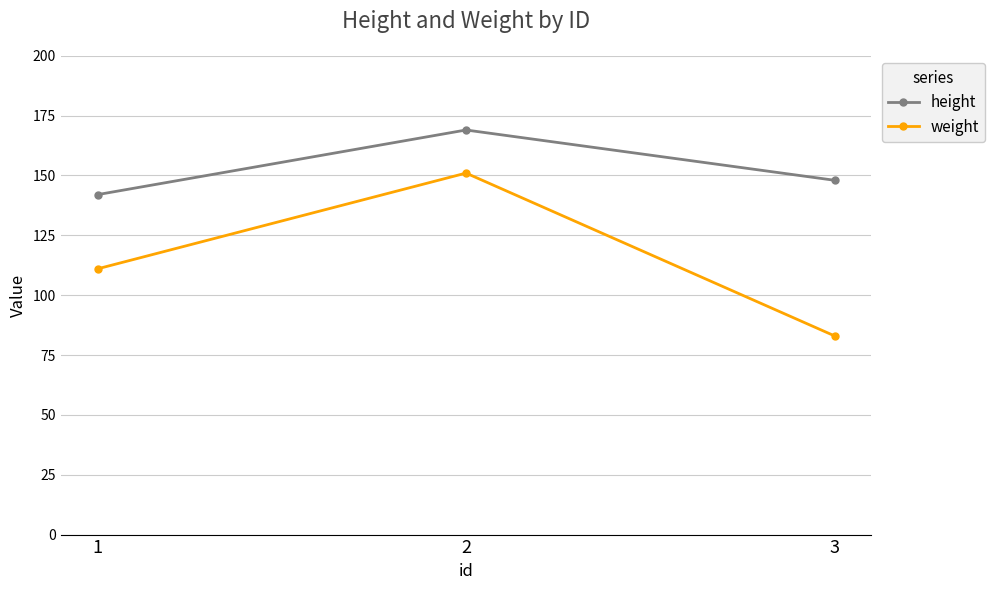

What are all the series names shown in the legend?

height, weight